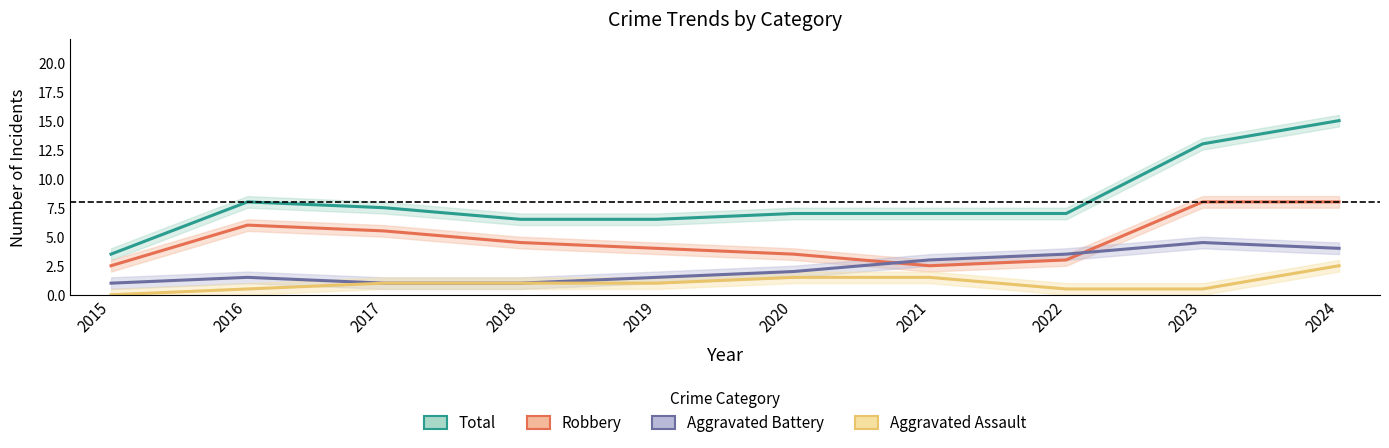

True or false: Robbery and Aggravated Assault cross at least once.

False